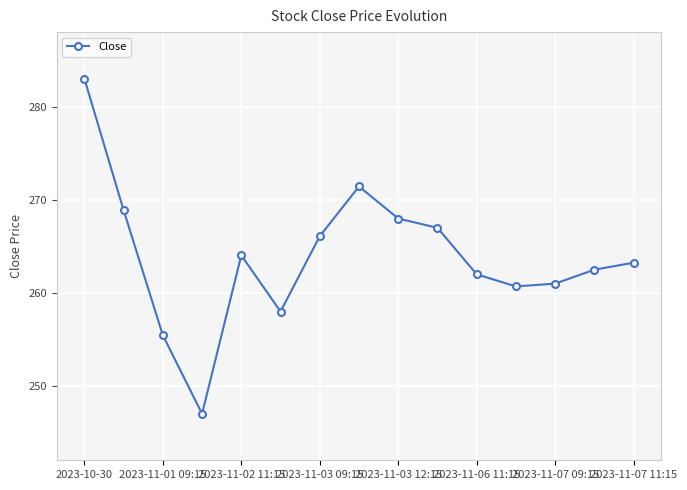

Does the chart have visible grid lines?

Yes